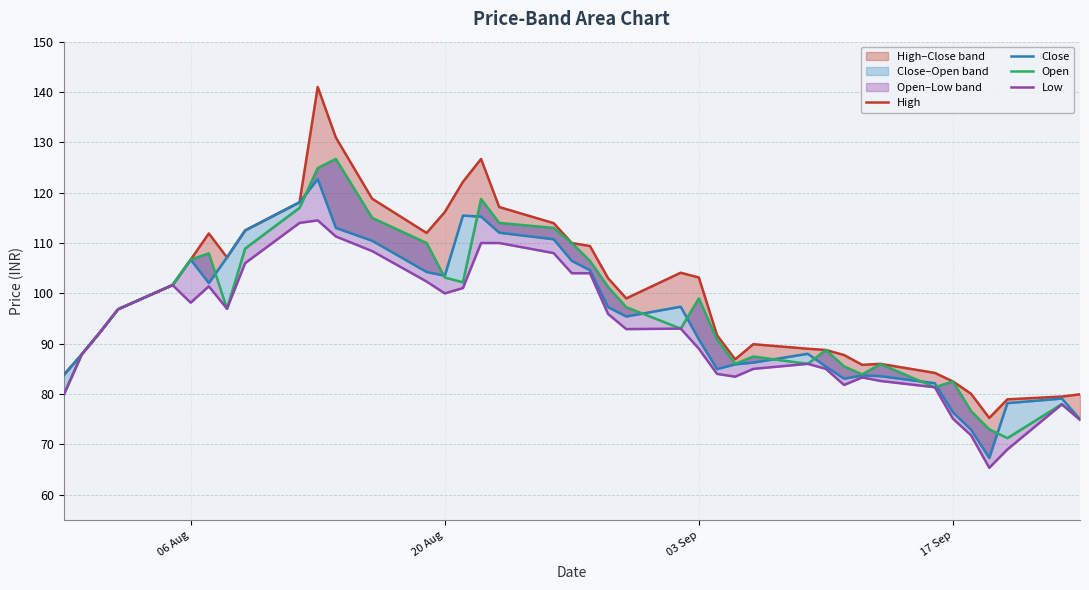

Count the number of data series in this chart.

4